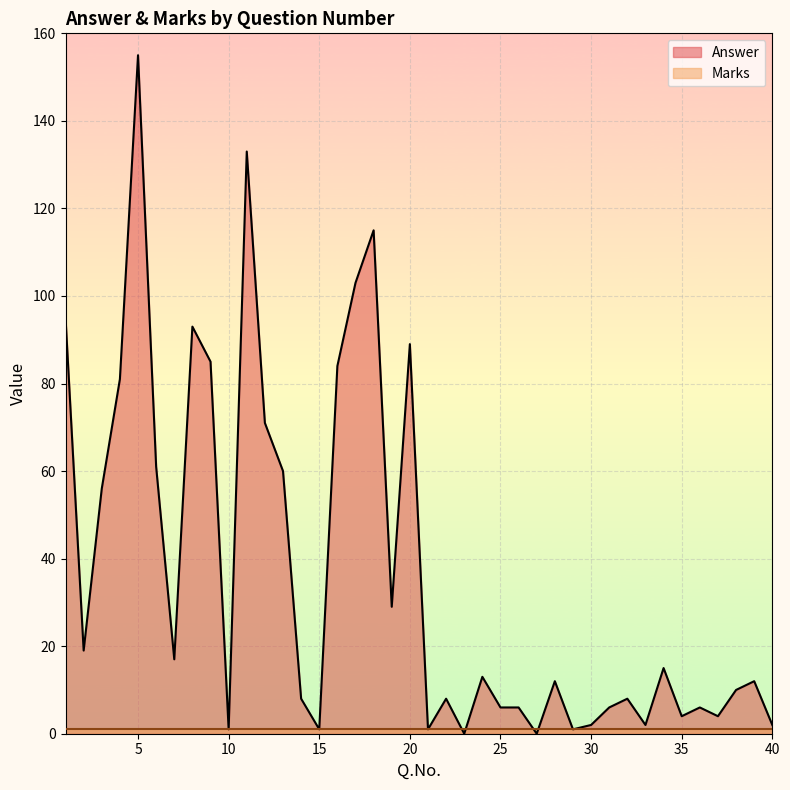

Which category has the lowest value across all series?

23